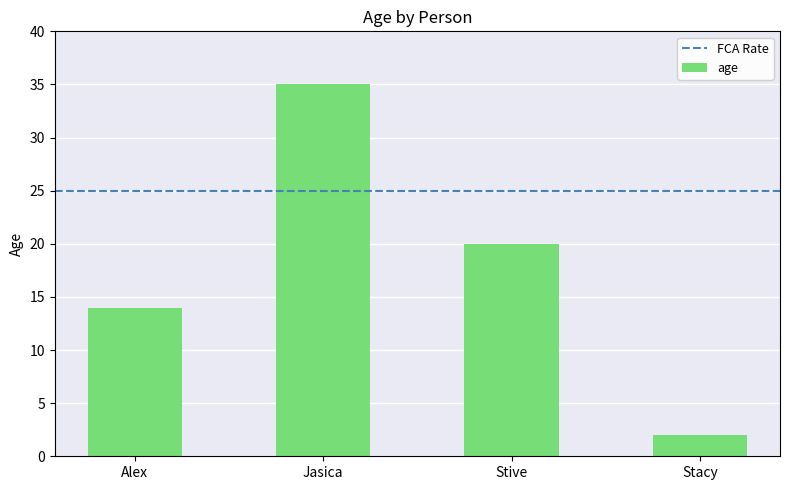

What is the greatest value displayed?

35